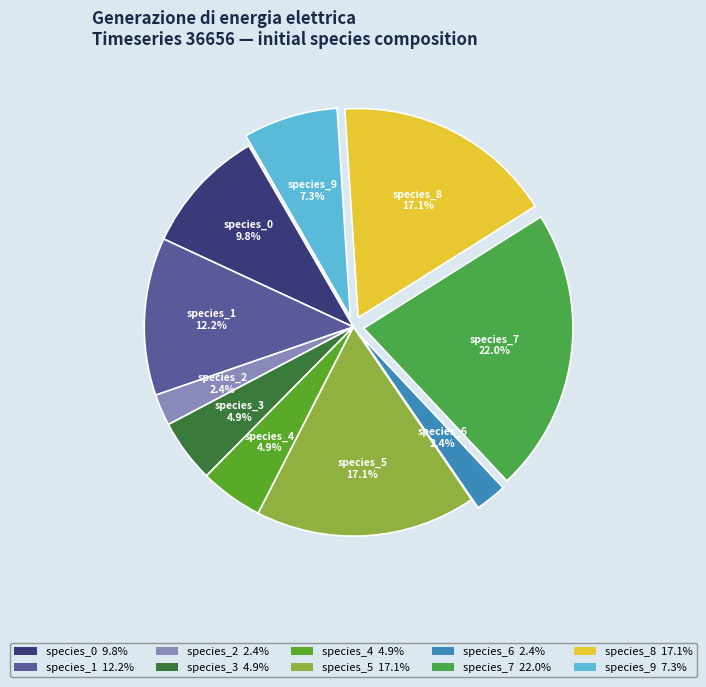

Between species_3 4.9% and species_1 12.2%, which is larger?

species_1 12.2%